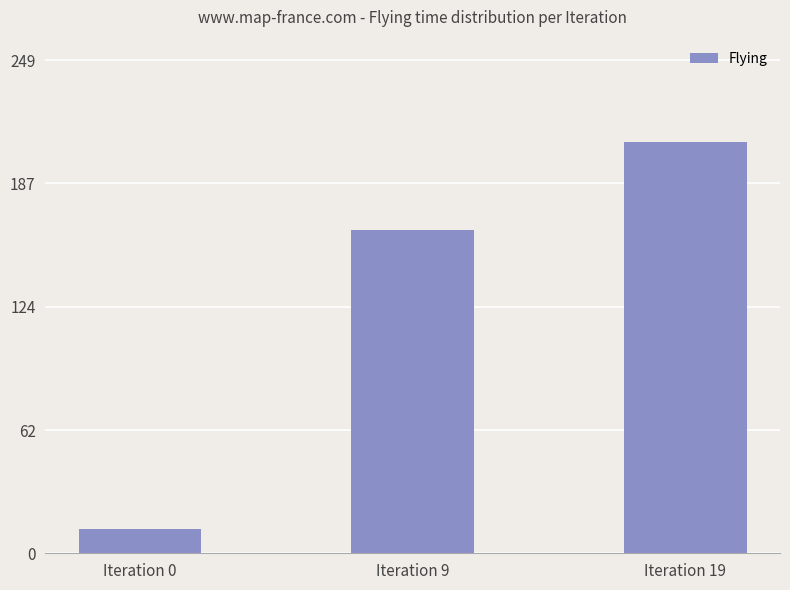

What is the sum of the values at Iteration 9 and Iteration 0?

176.2